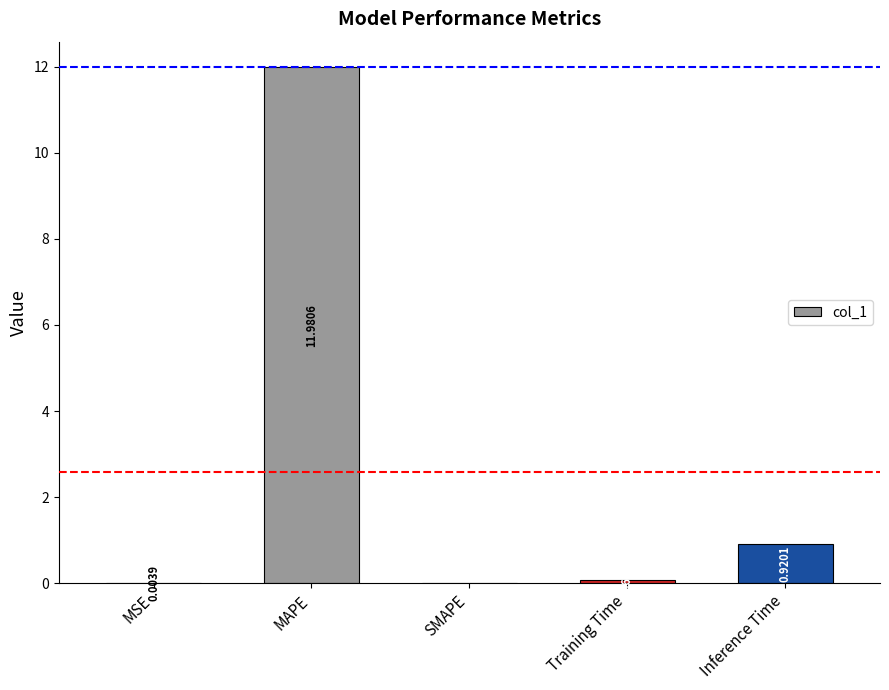

What is the change in value from SMAPE to Inference Time?

+0.9